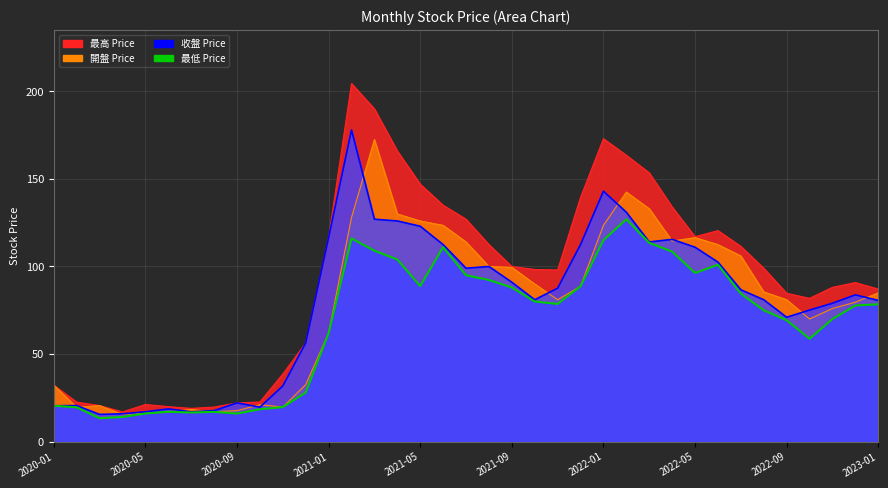

At which category is the sum across all series the highest?

2021-02